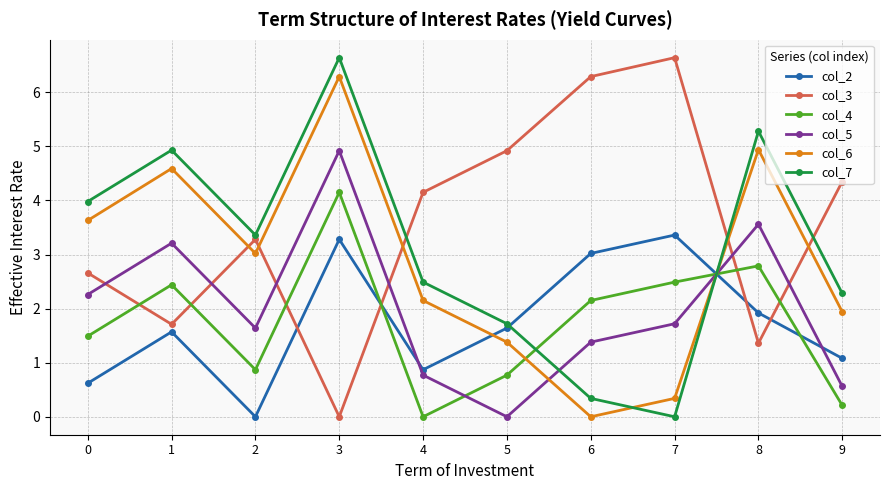

How many lines are shown in the chart?

6